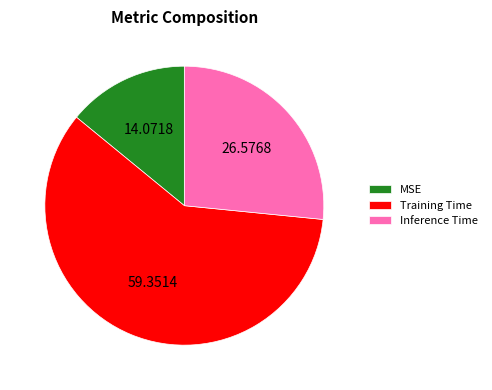

Does Inference Time represent more than half of the total?

No